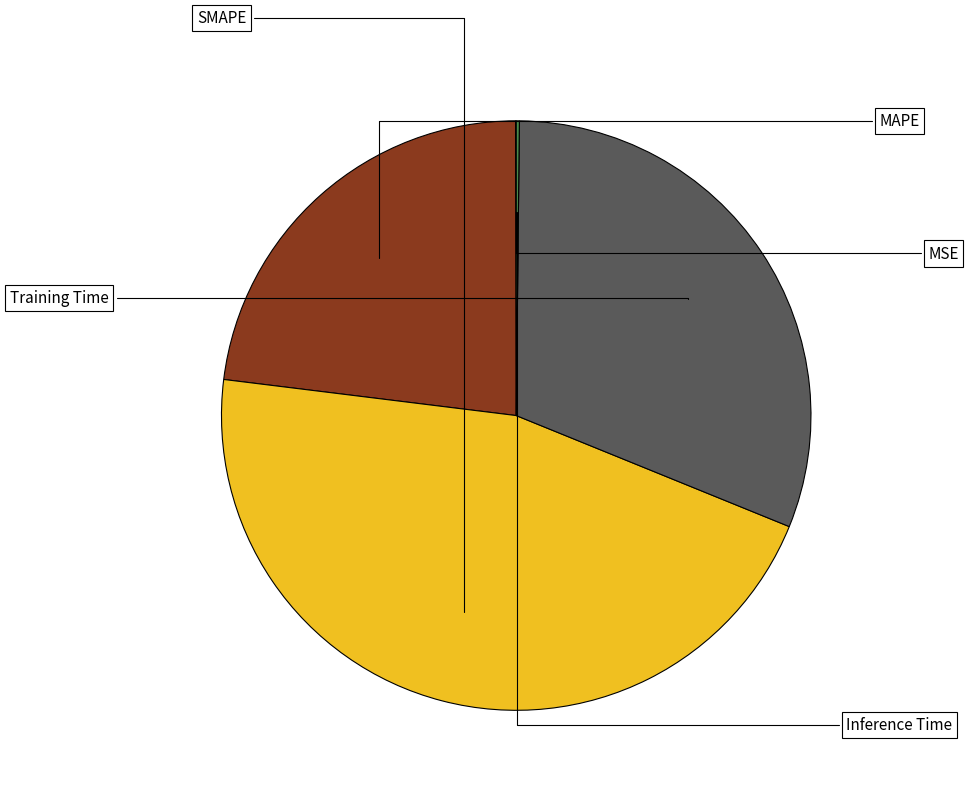

How many segments does this pie chart have?

5